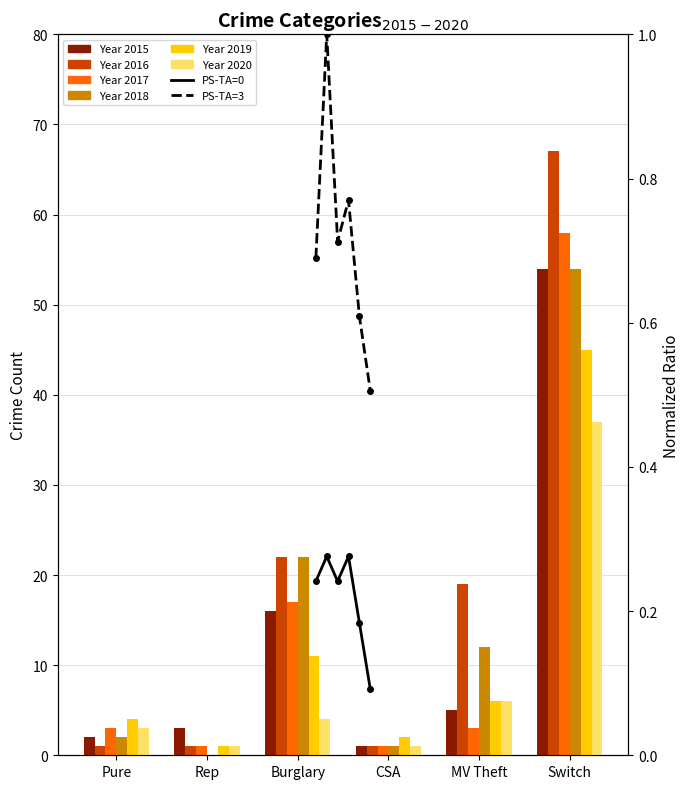

What is the sum of all PS-TA=0 values?

1.3